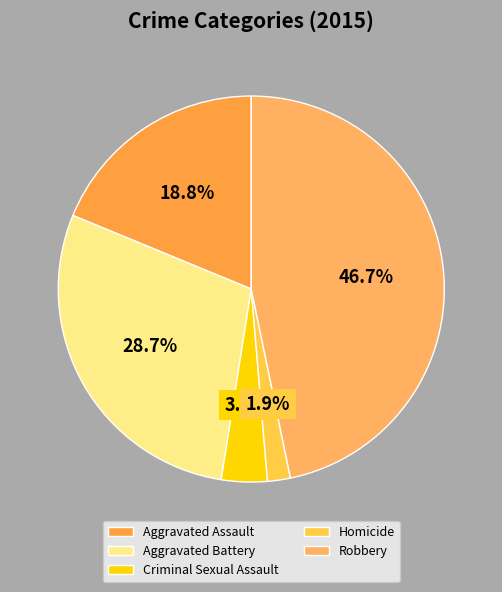

To the nearest percent, what is the combined percentage of Aggravated Assault and Criminal Sexual Assault?

23%